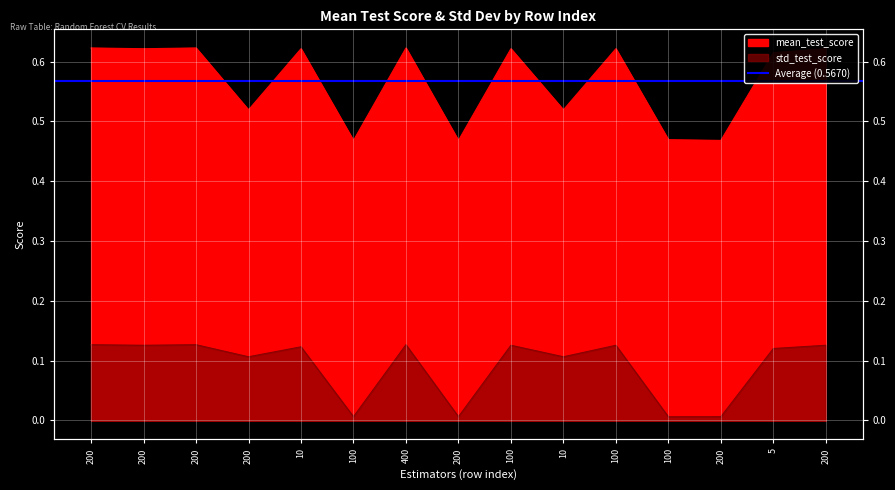

What is the lowest value of the mean_test_score series?

0.5